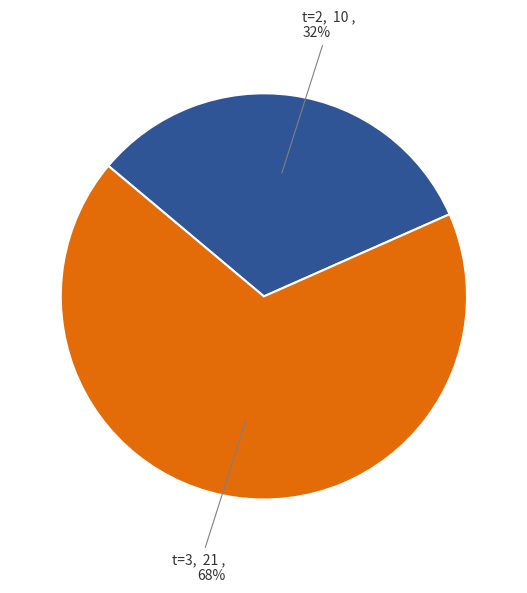

How many segments does this pie chart have?

2